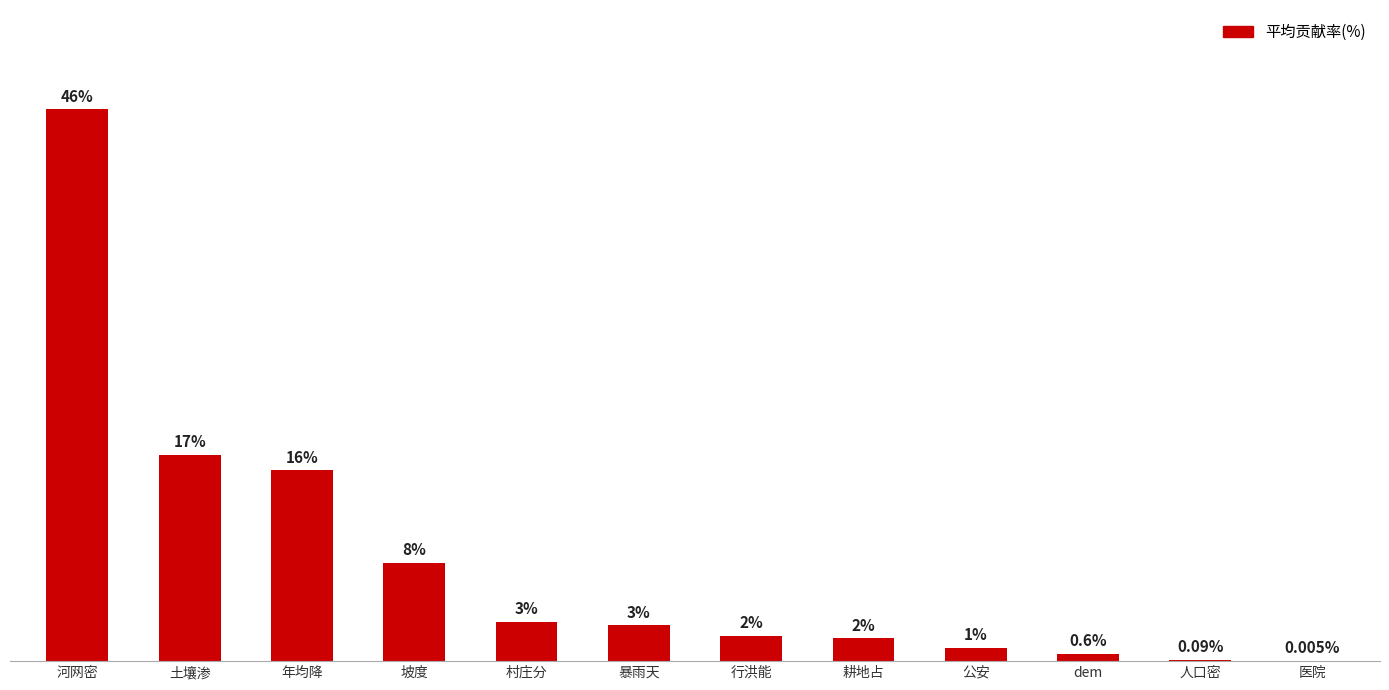

At which label is the value closest to 23?

土壤渗